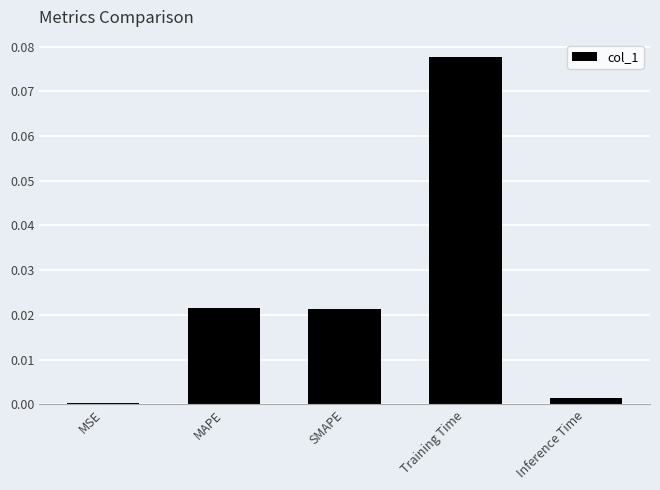

What is the label of the 2nd bar from the left?

MAPE